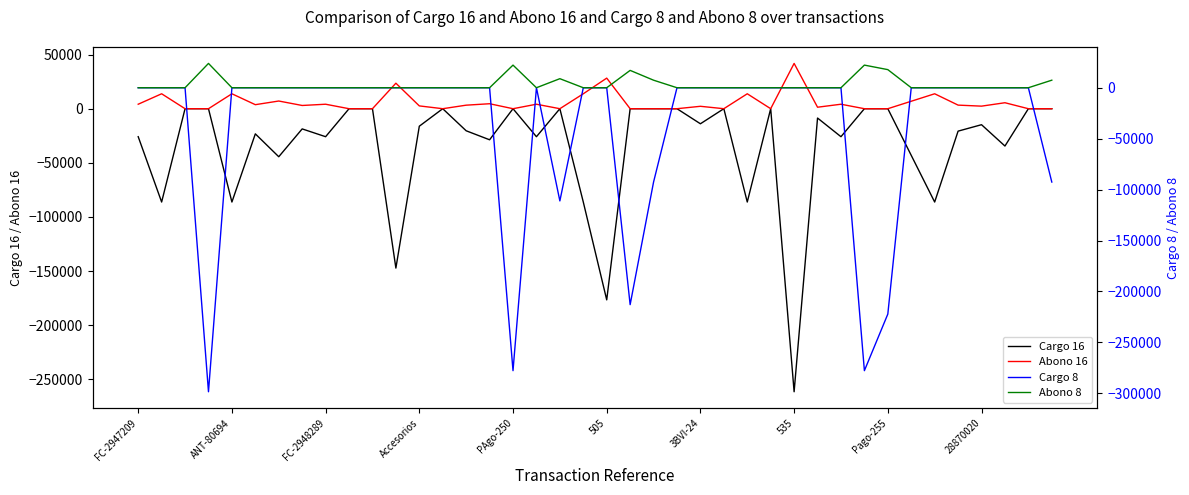

How many interior local valleys does the Abono 16 series have?

9